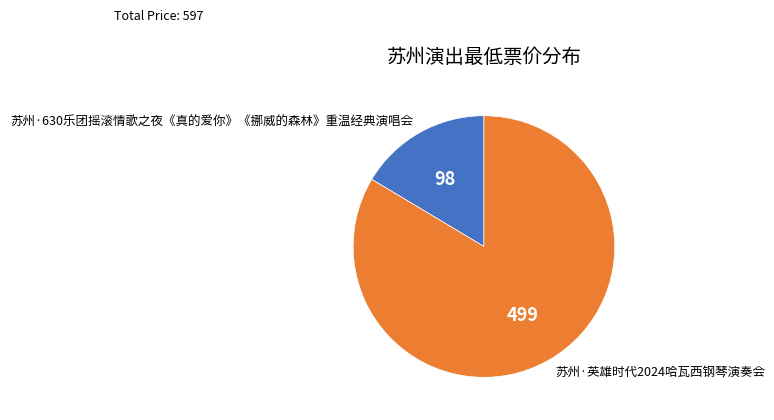

Rank the categories by value from lowest to highest.

苏州·630乐团摇滚情歌之夜《真的爱你》《挪威的森林》重温经典演唱会, 苏州·英雄时代2024哈瓦西钢琴演奏会